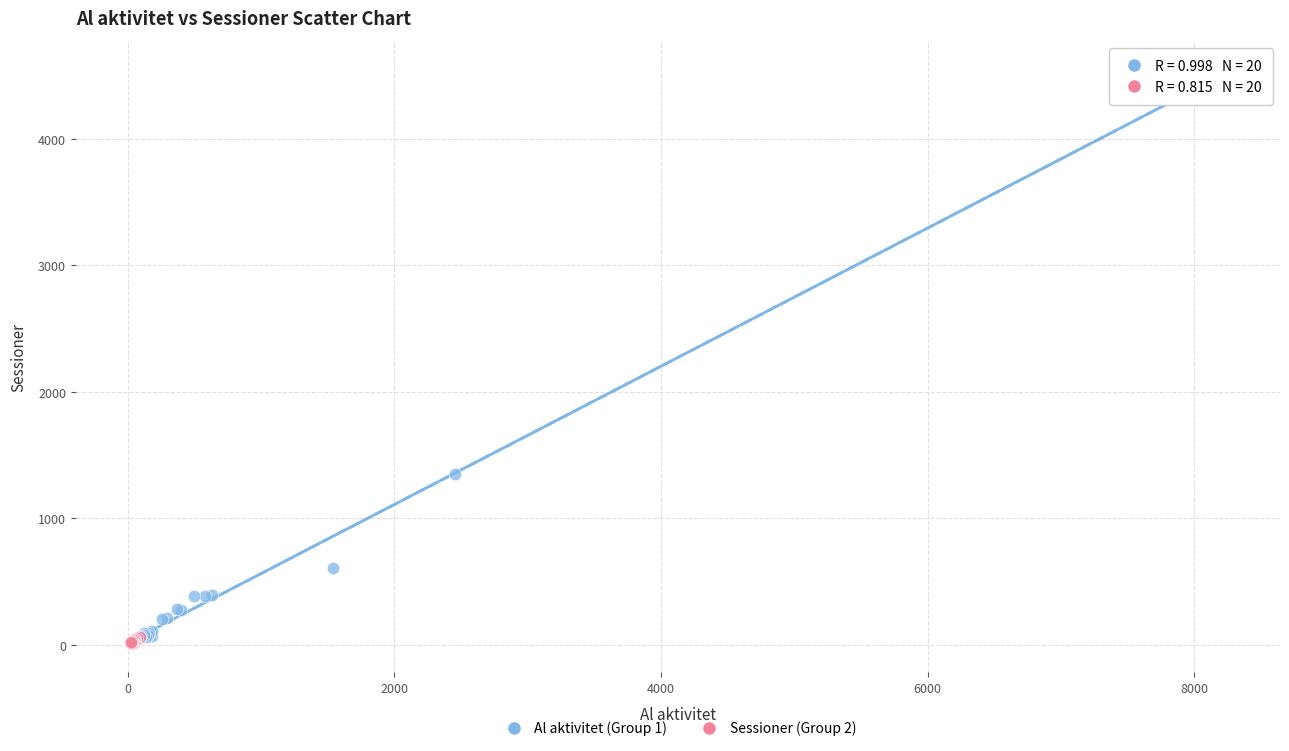

Which series reaches the maximum Y coordinate?

Al aktivitet (Group 1)